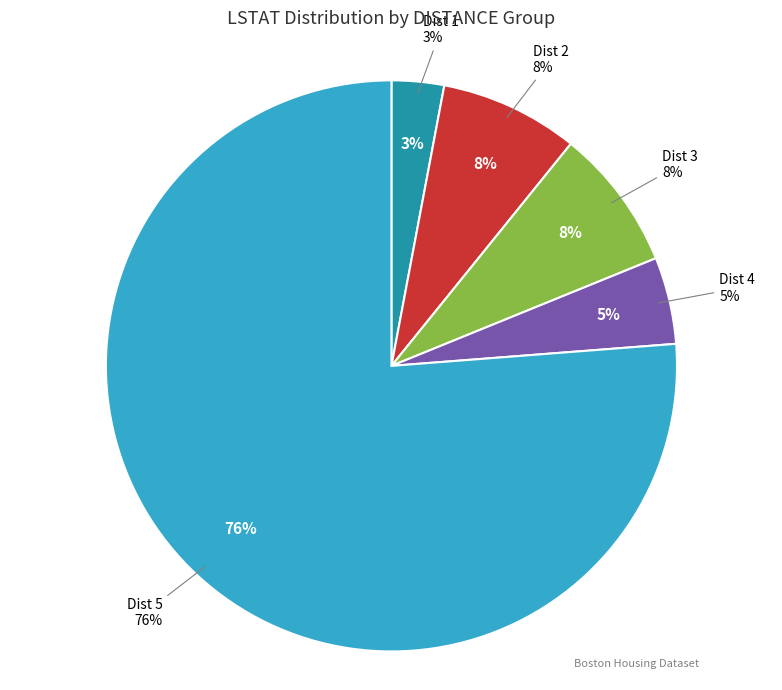

True or false: 3 accounts for 3% of the total.

True